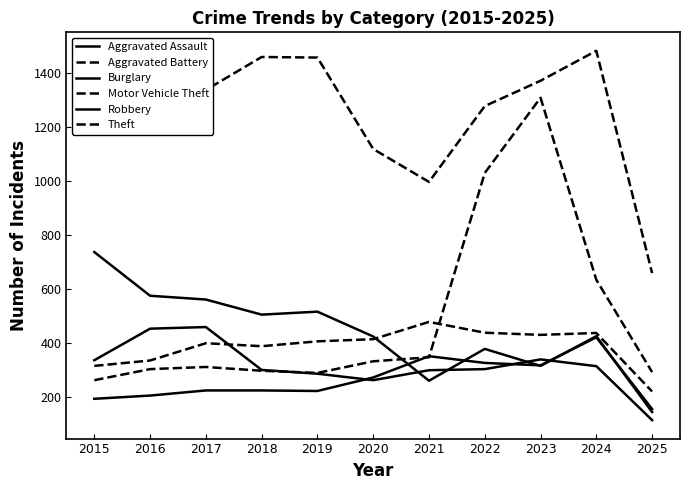

How many lines are shown in the chart?

6